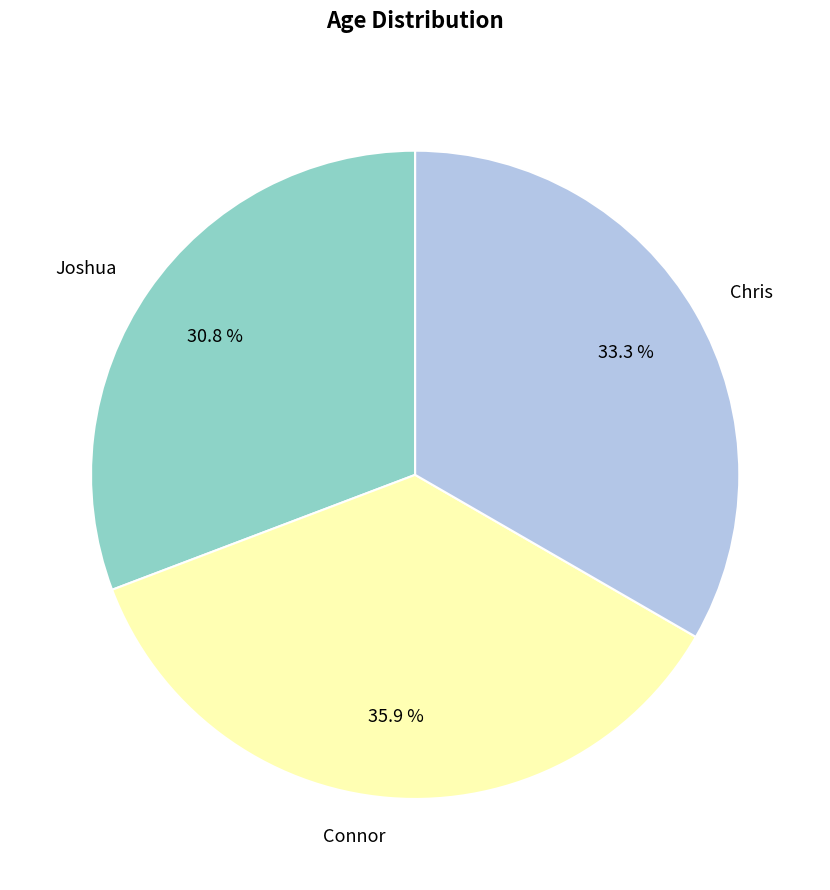

To the nearest percent, what percentage of the pie is Joshua?

31%